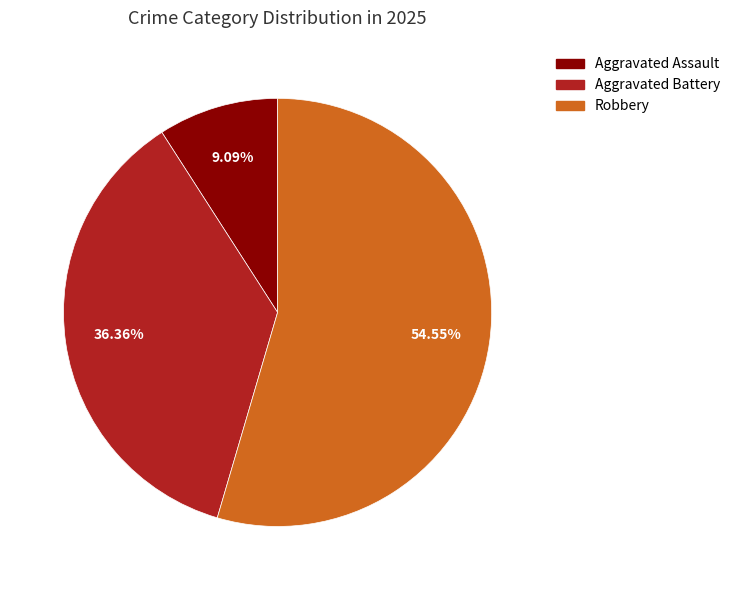

Does any single category account for the majority?

Yes